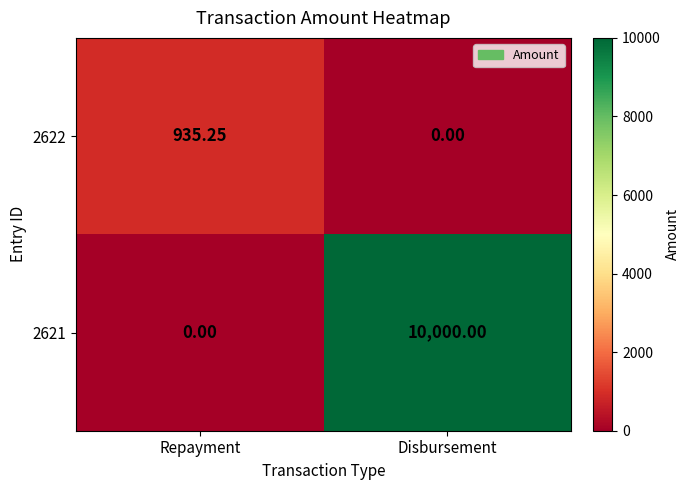

Is the value of 2622 at Repayment greater than the value of 2621 at Repayment?

Yes